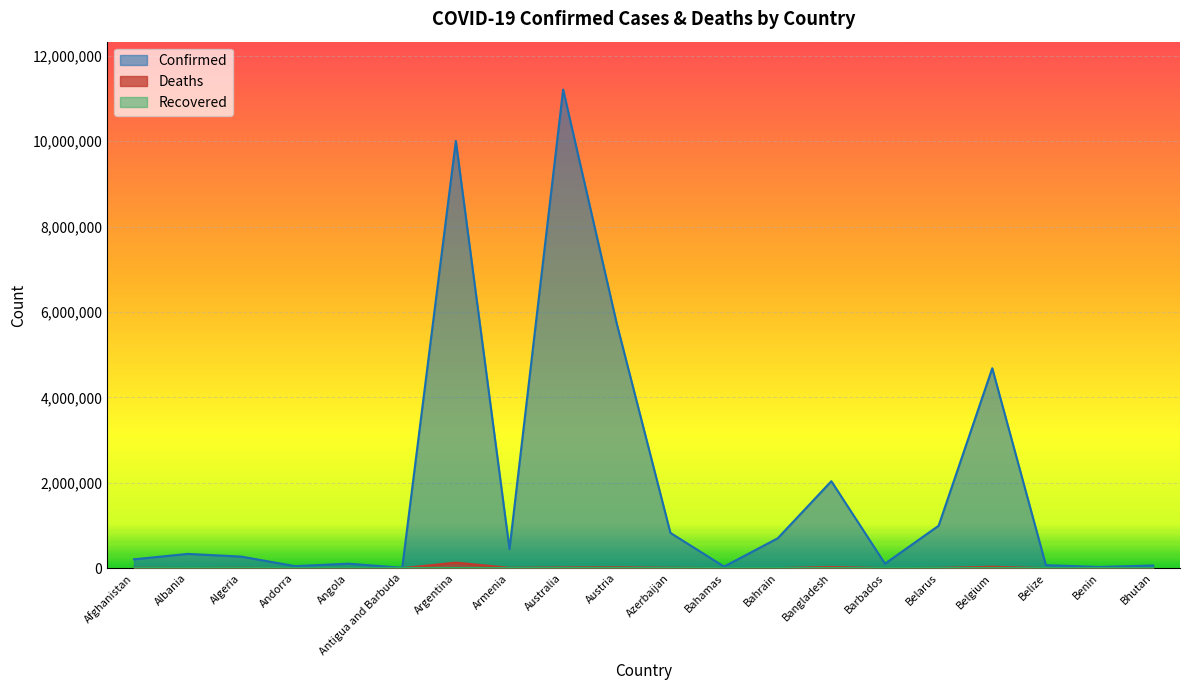

True or false: Deaths has more than 1 points higher than both neighbors.

True